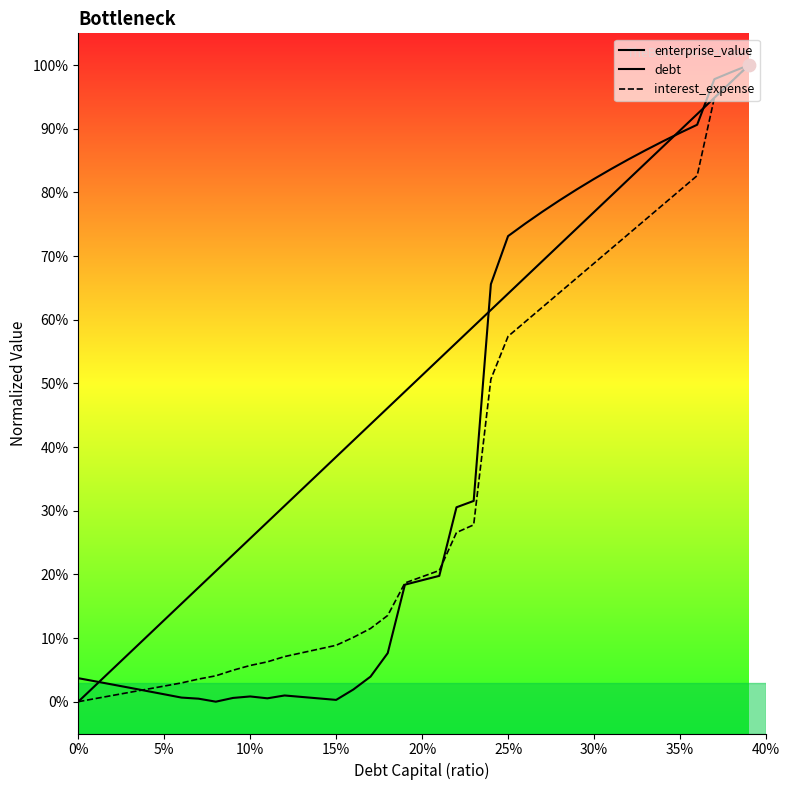

Which series has the largest total across all categories?

debt